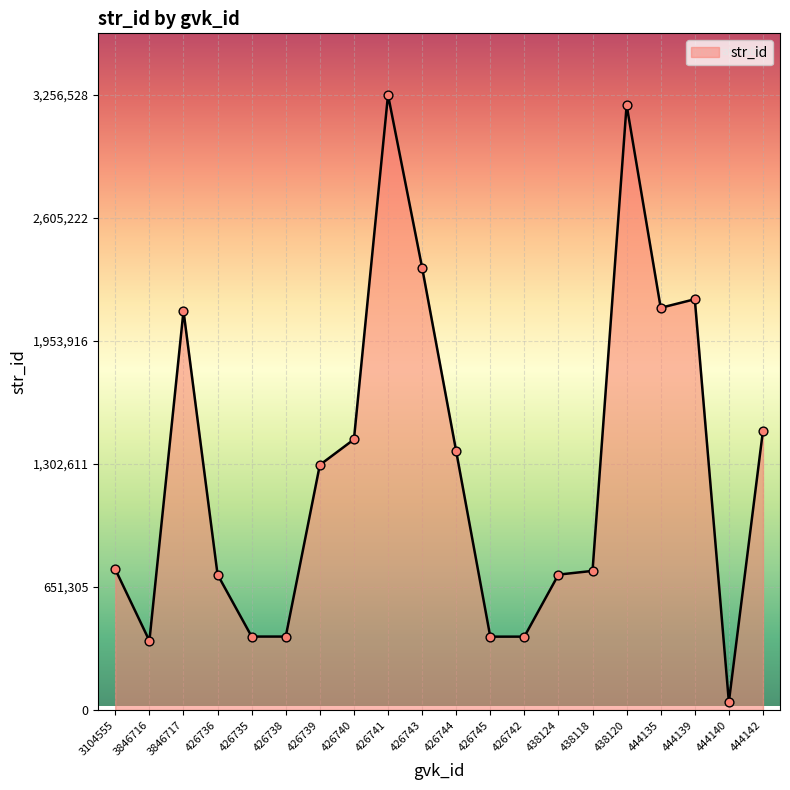

Approximately how many times larger is the value at 426745 compared to 444140?

9.1